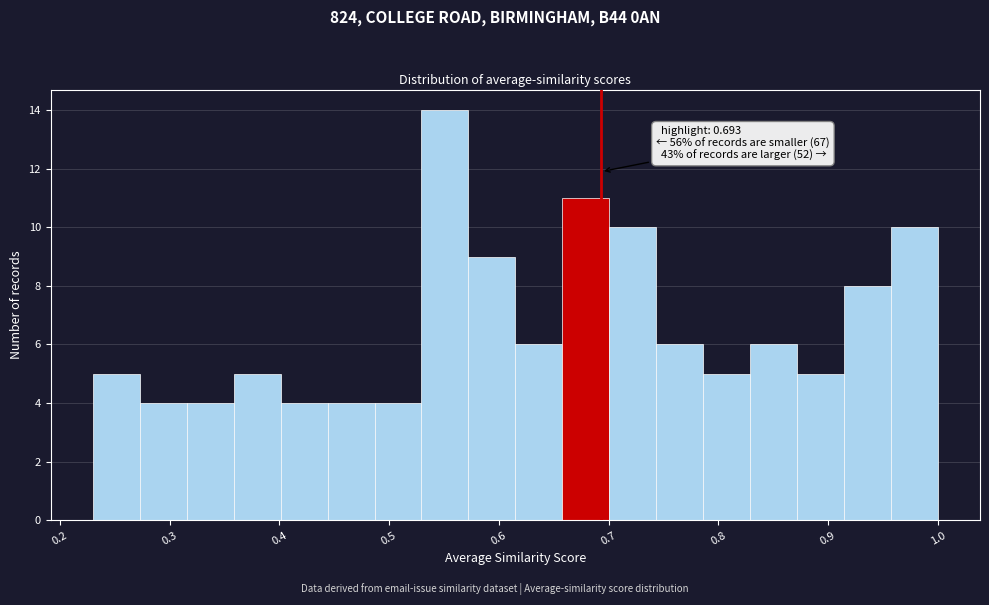

Which range on the x-axis has the tallest bar?

0.53 to 0.57